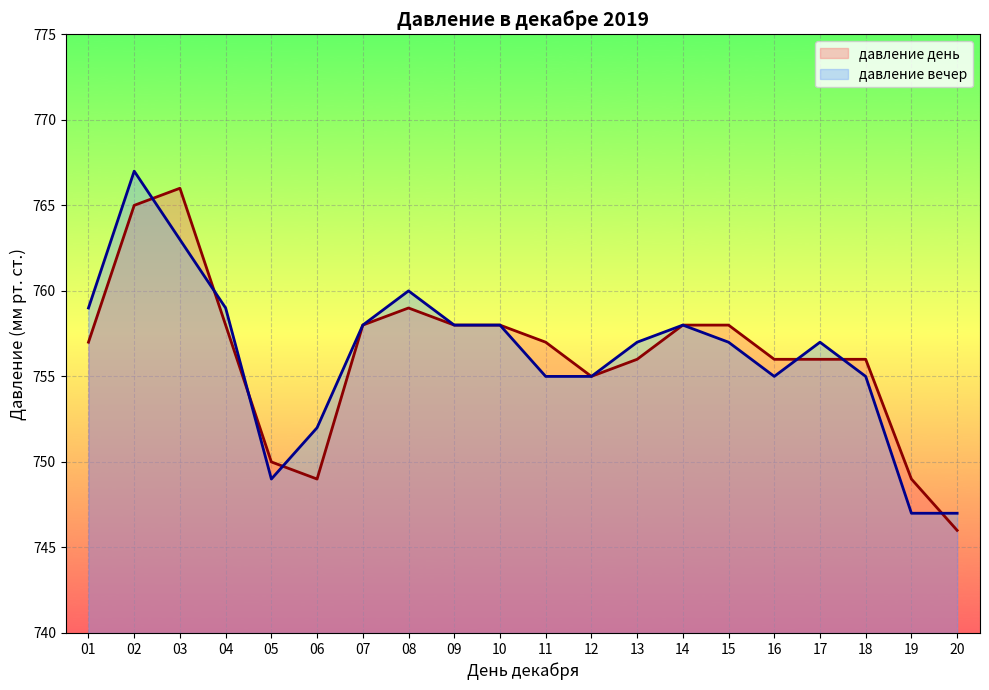

At which category does давление вечер reach its first local peak?

02